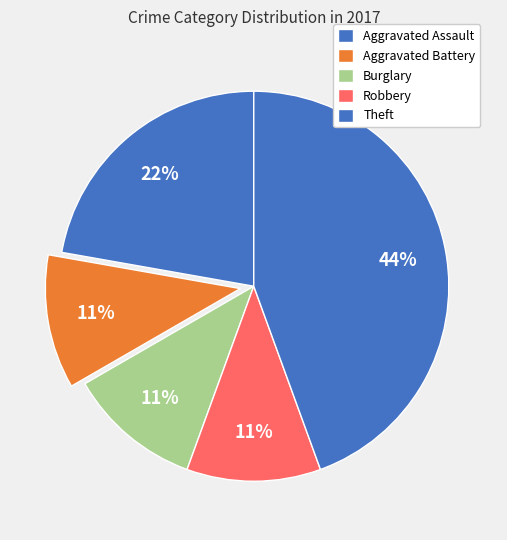

To the nearest percent, what is the combined percentage of Aggravated Assault and Burglary?

33%